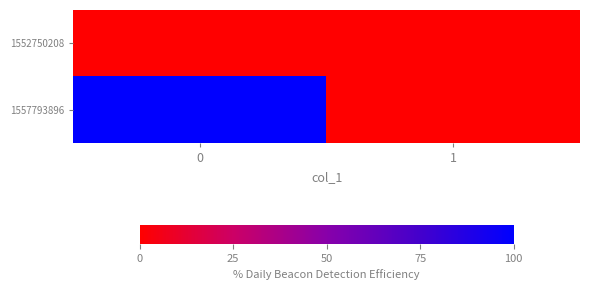

How many data points does each series have?

2